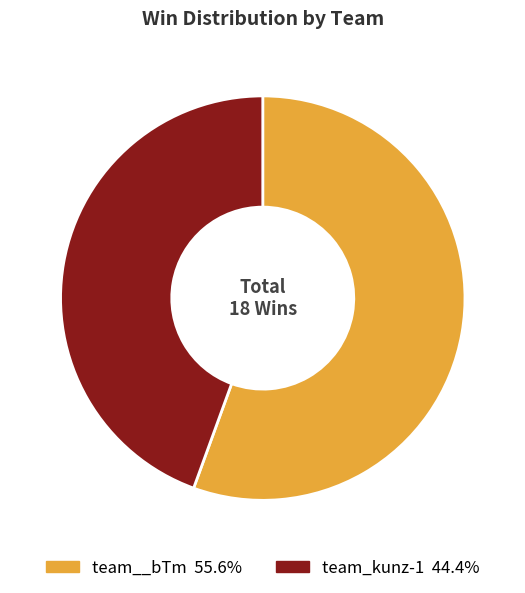

What is the ratio of the value at team_kunz-1 44.4% to the value at team__bTm 55.6%?

0.8